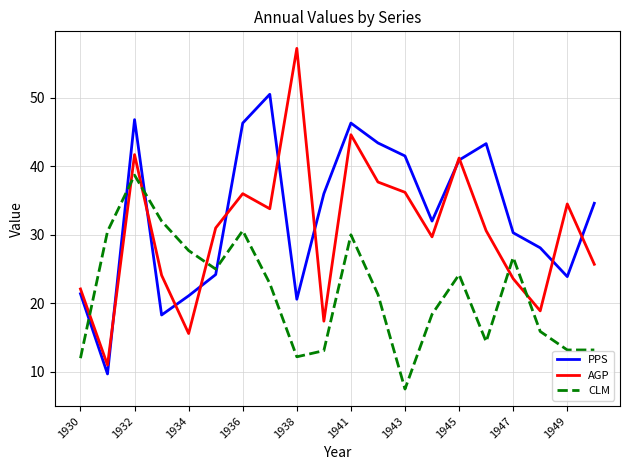

What is the average value of the PPS series?

33.0